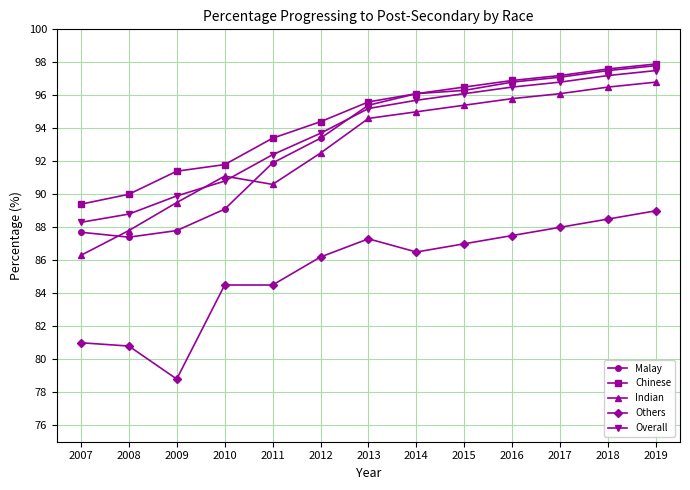

The value of Overall at 2015 is 140.2. True or false?

False